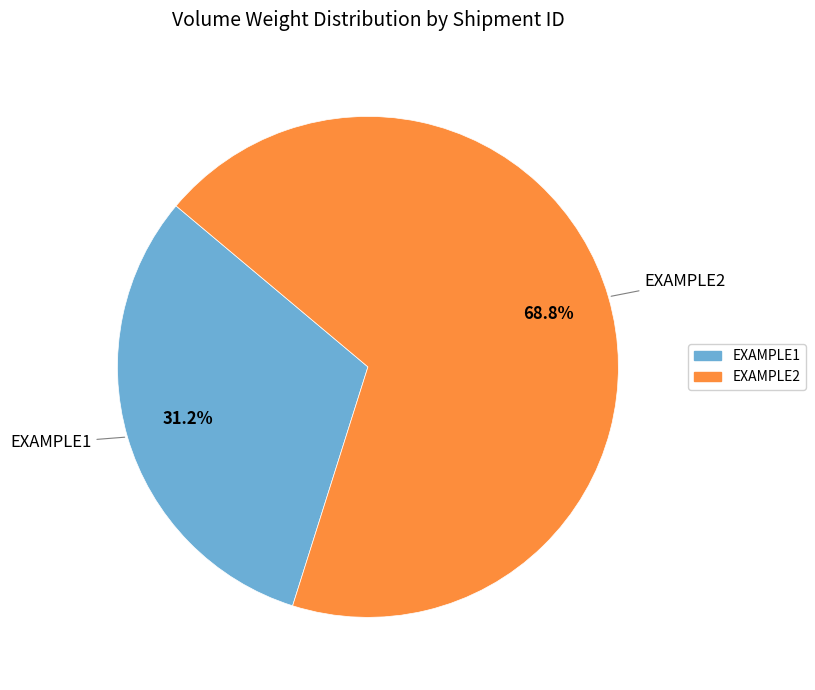

The EXAMPLE2 slice represents 69% of the pie. True or false?

True